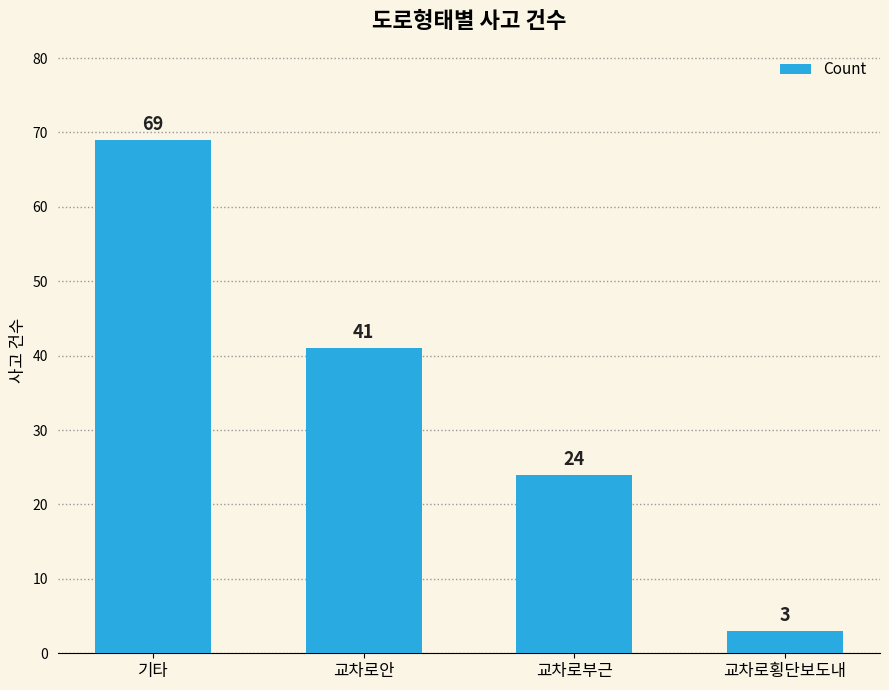

The value at 기타 is 69. True or false?

True